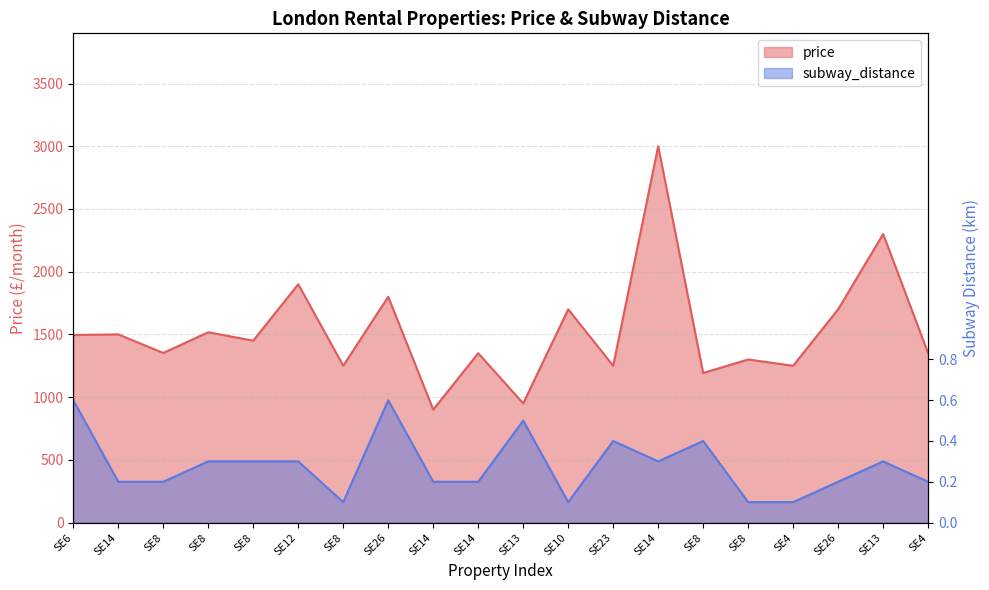

What are all the series names shown in the legend?

price, subway_distance